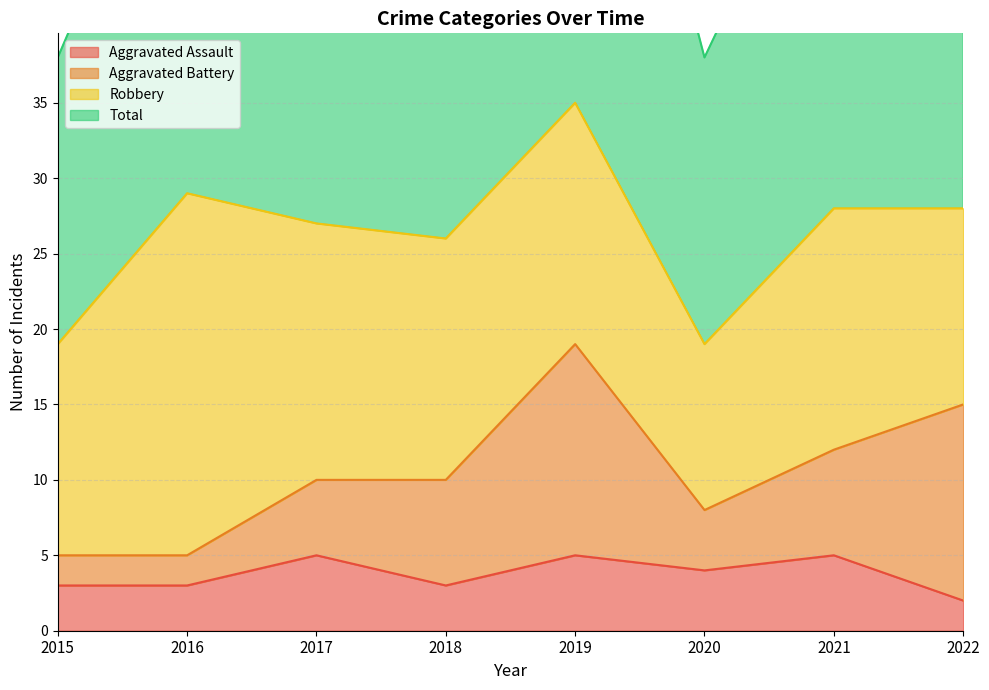

True or false: Aggravated Assault has a value of 2 at 2021.

False